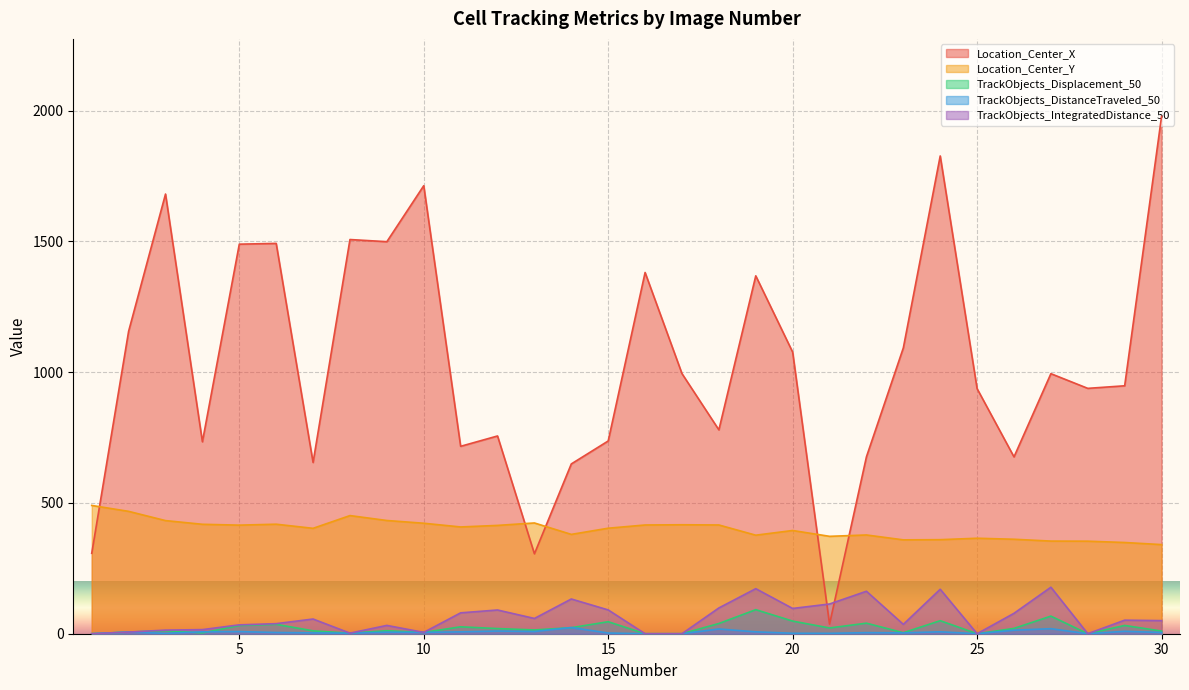

What is the total value across all series at 8?

1965.9